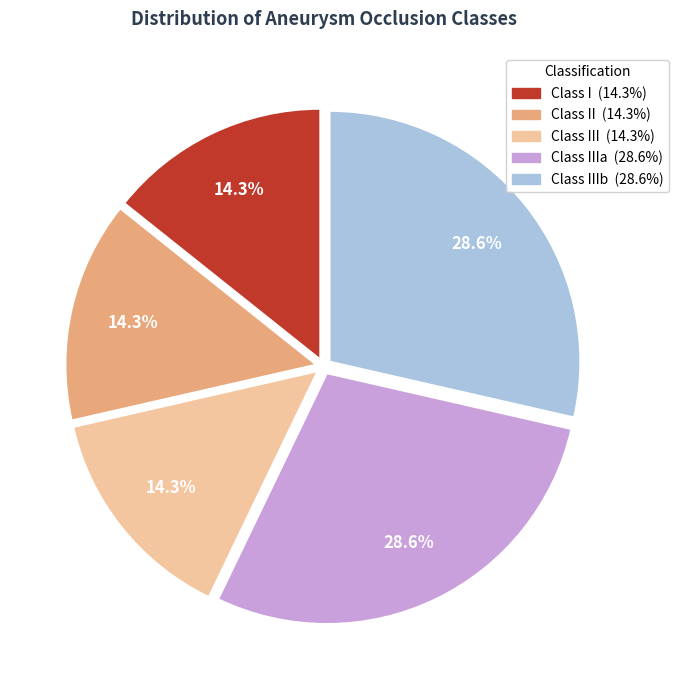

Is there a majority slice in this chart?

No